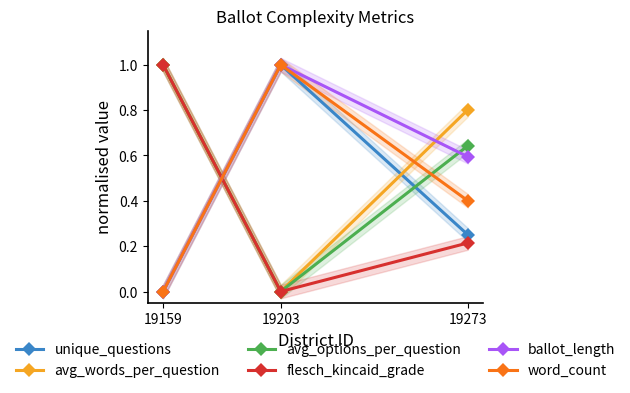

Rank the series by their maximum value, from lowest to highest.

unique_questions, avg_words_per_question, avg_options_per_question, flesch_kincaid_grade, ballot_length, word_count